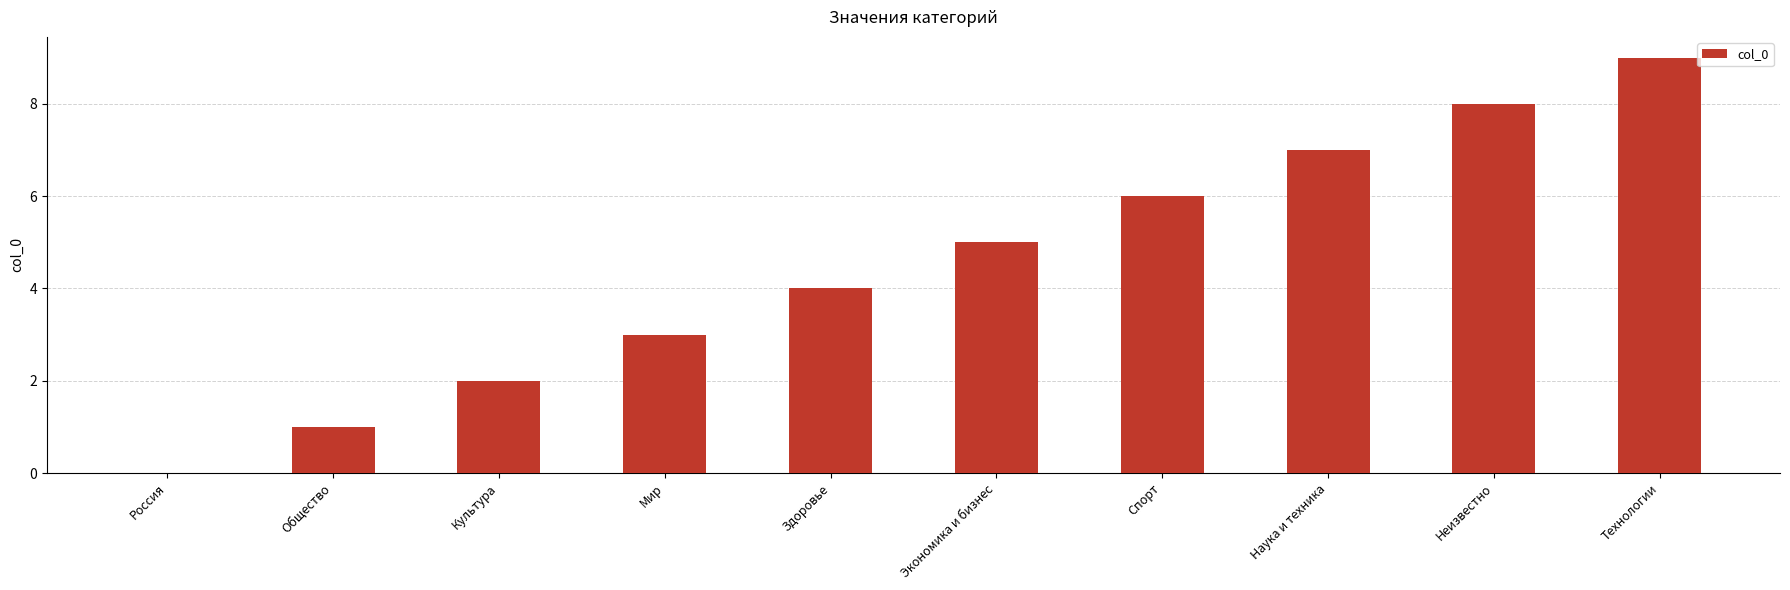

Are the bars grouped side by side (vs. stacked)?

No